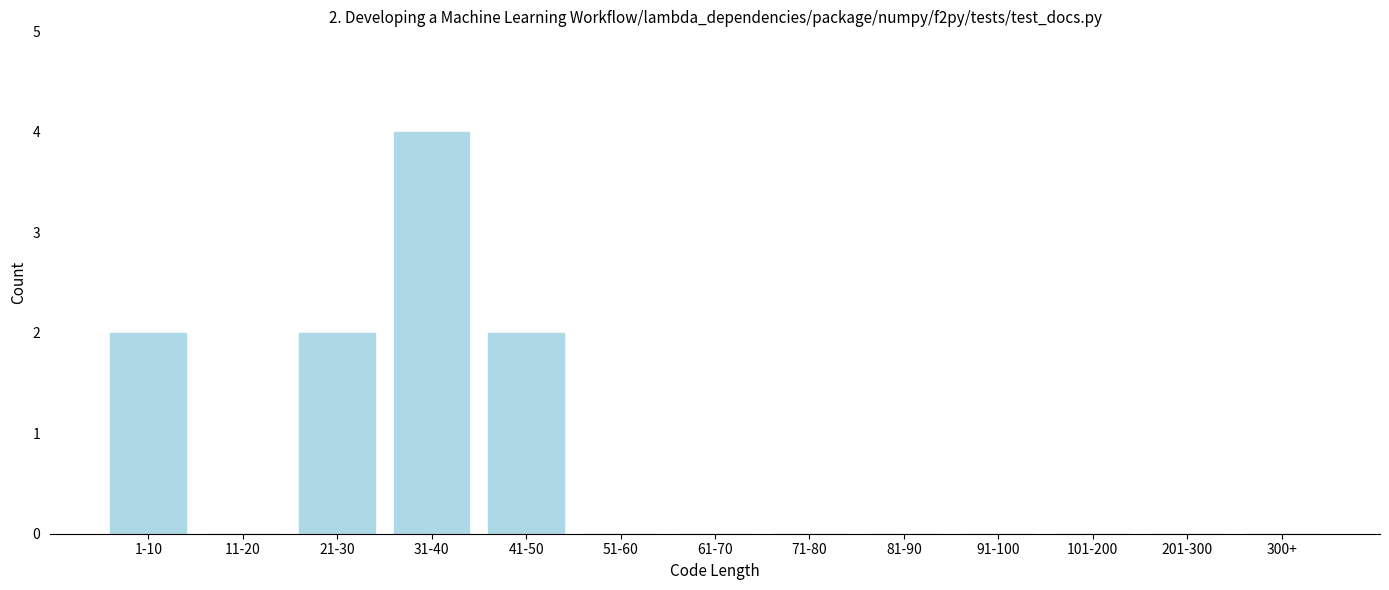

Reading left to right, what are all the values shown in this chart?

1-10=2	11-20=0	21-30=2	31-40=4	41-50=2	51-60=0	61-70=0	71-80=0	81-90=0	91-100=0	101-200=0	201-300=0	300+=0